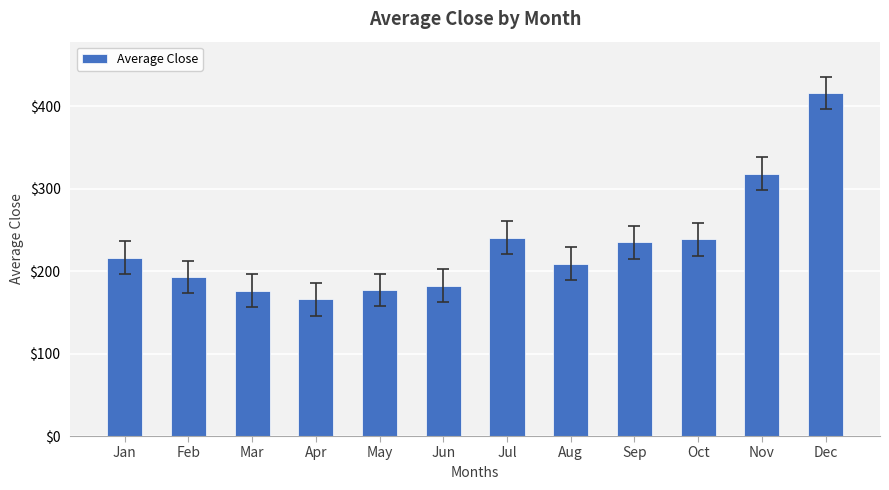

What is the value of the 4th bar from the left?

165.9